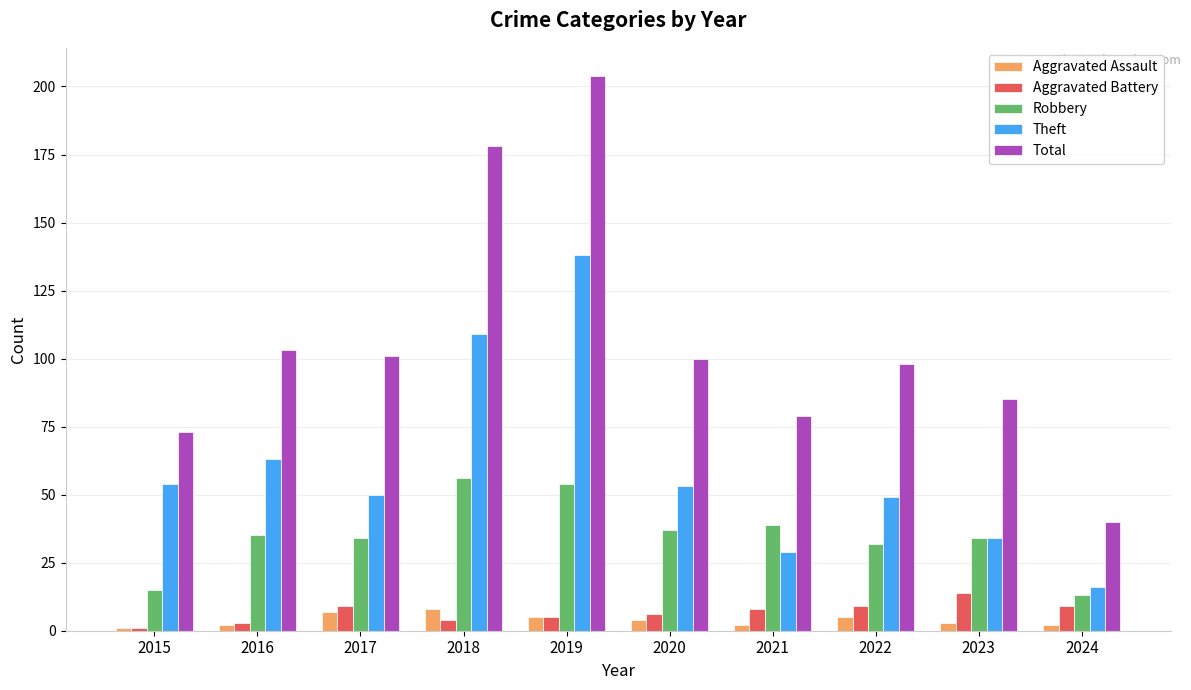

What is the difference between the highest and lowest values at 2022?

93